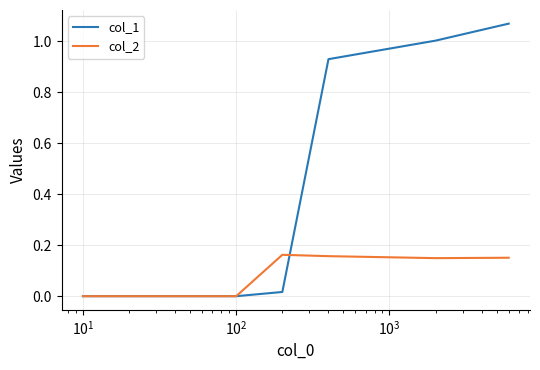

Which series has the largest range (max minus min)?

col_1